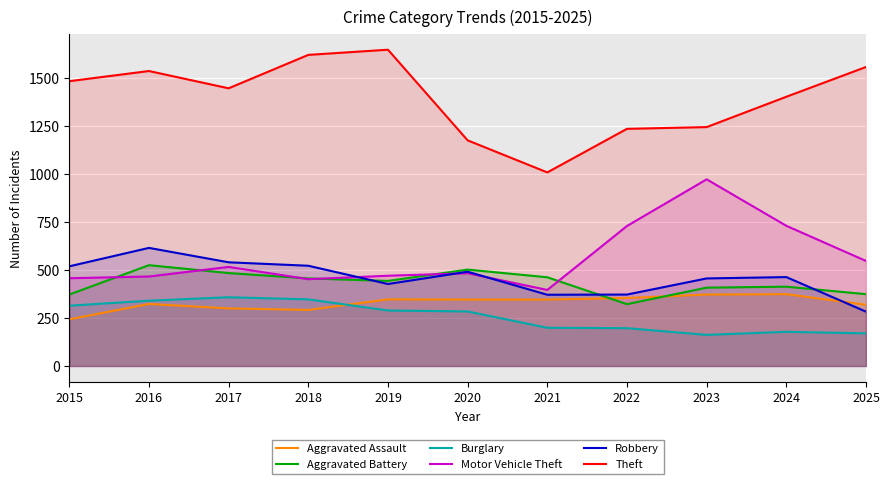

Rank the categories by Aggravated Battery value from highest to lowest.

2016, 2020, 2017, 2021, 2018, 2019, 2024, 2023, 2025, 2015, 2022